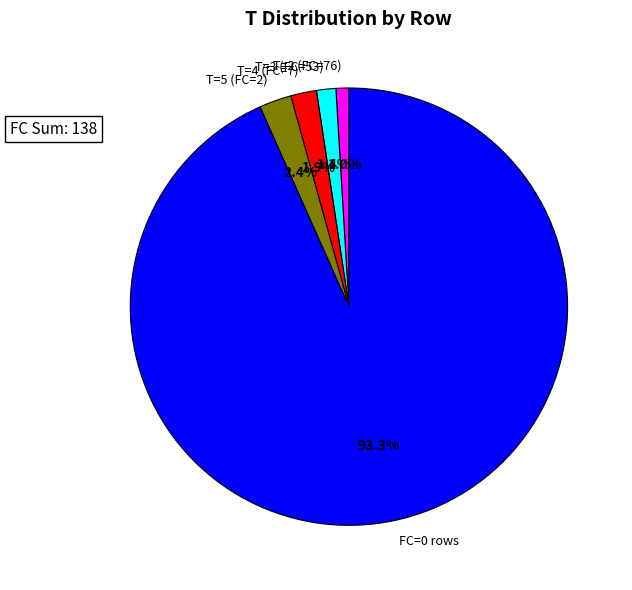

Between T=3 (FC=53) and T=5 (FC=2), which is larger?

T=5 (FC=2)